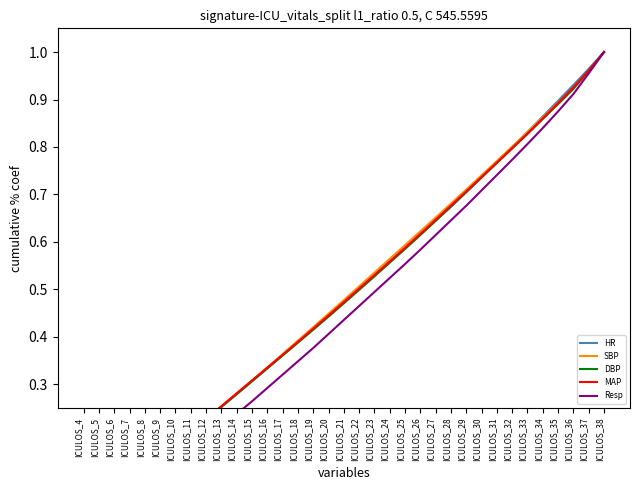

What is the sum of the HR values at ICULOS_15 and ICULOS_32?

1.1